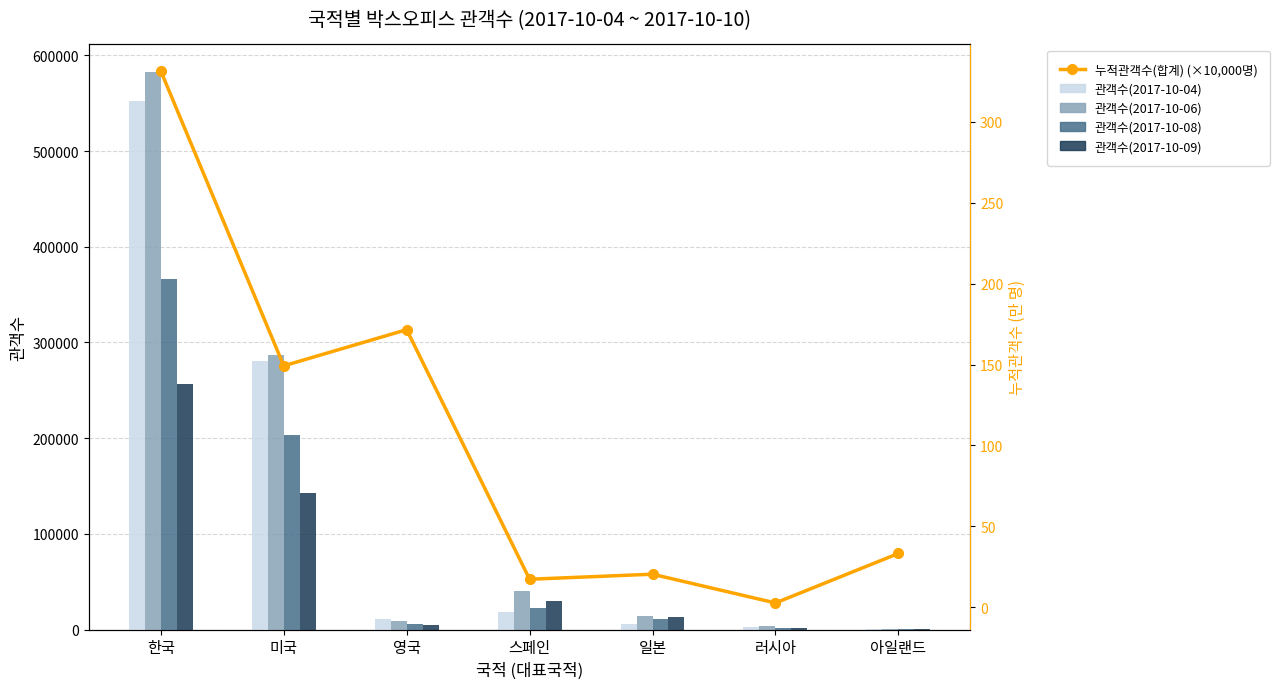

At which category is the sum across all series the highest?

한국